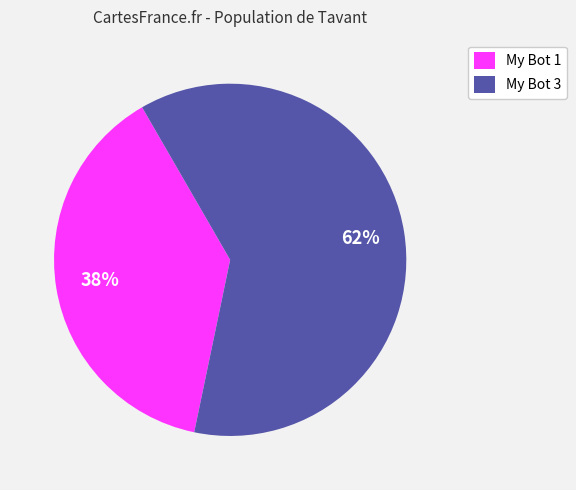

To the nearest percent, what is the average slice percentage?

50%